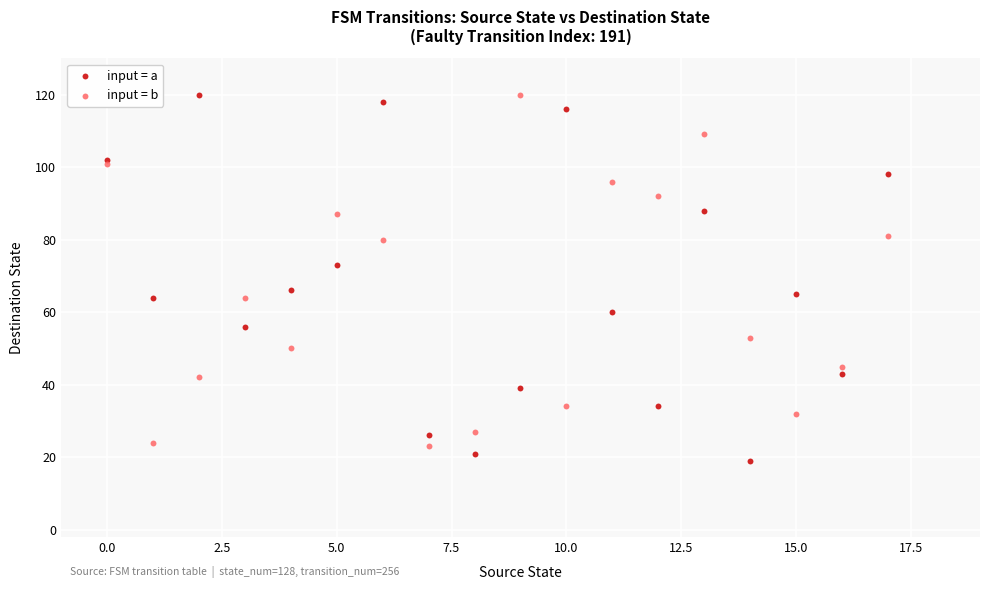

In the input = b series, what Y value is closest to 71?

64